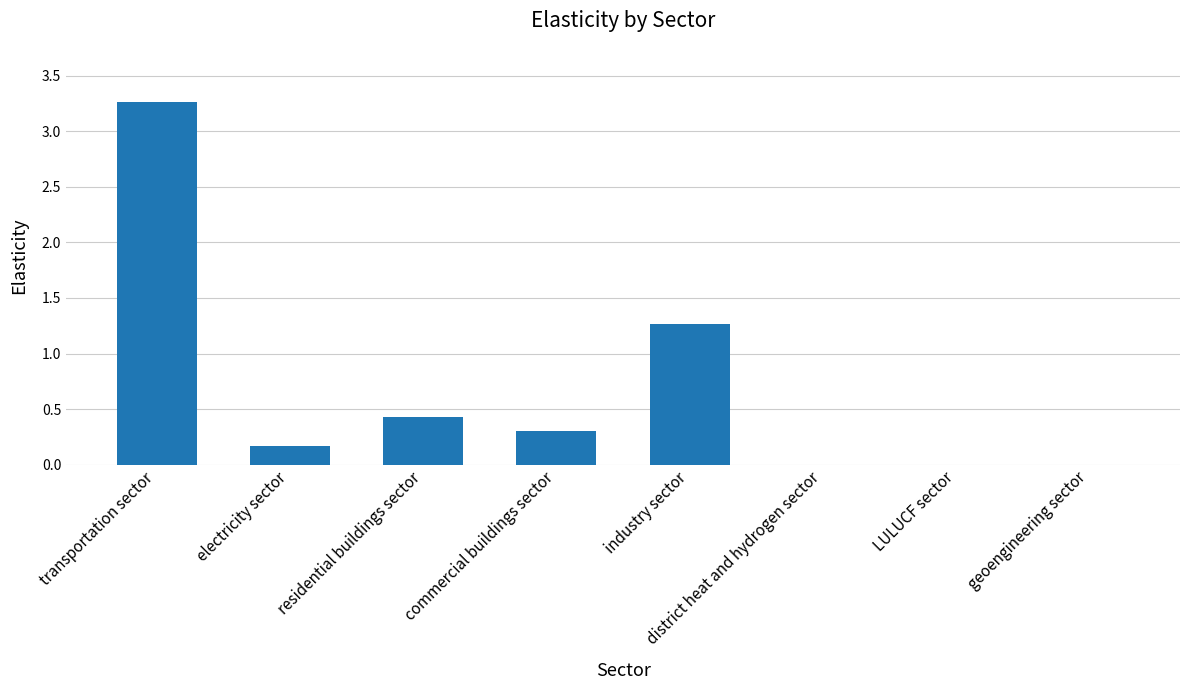

True or false: the data shows 0.0 at district heat and hydrogen sector.

True